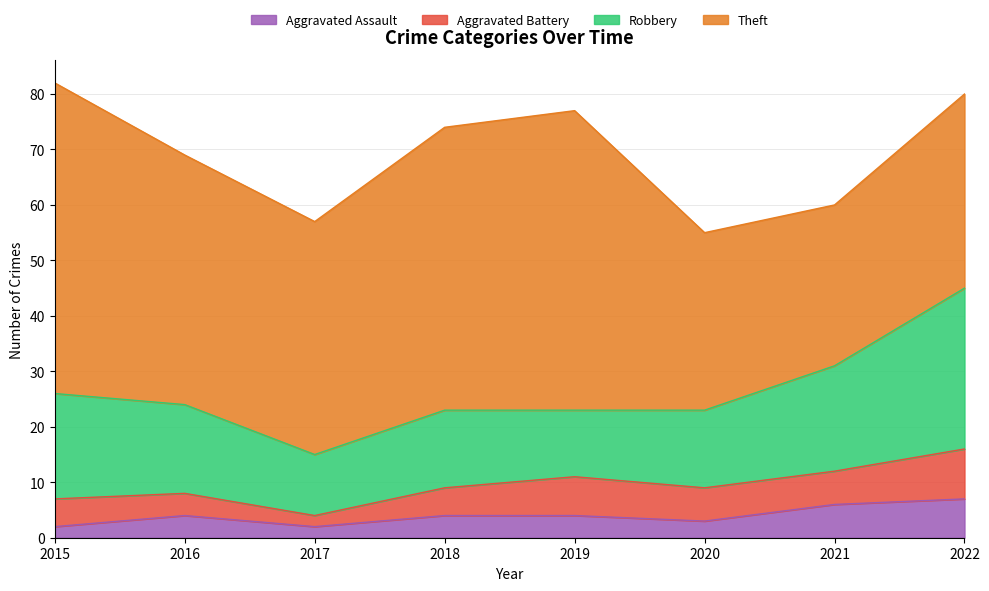

Reading left to right, what are all the values shown in this chart?

Aggravated Assault: 2015=2	2016=4	2017=2	2018=4	2019=4	2020=3	2021=6	2022=7
Aggravated Battery: 2015=5	2016=4	2017=2	2018=5	2019=7	2020=6	2021=6	2022=9
Robbery: 2015=19	2016=16	2017=11	2018=14	2019=12	2020=14	2021=19	2022=29
Theft: 2015=56	2016=45	2017=42	2018=51	2019=54	2020=32	2021=29	2022=35